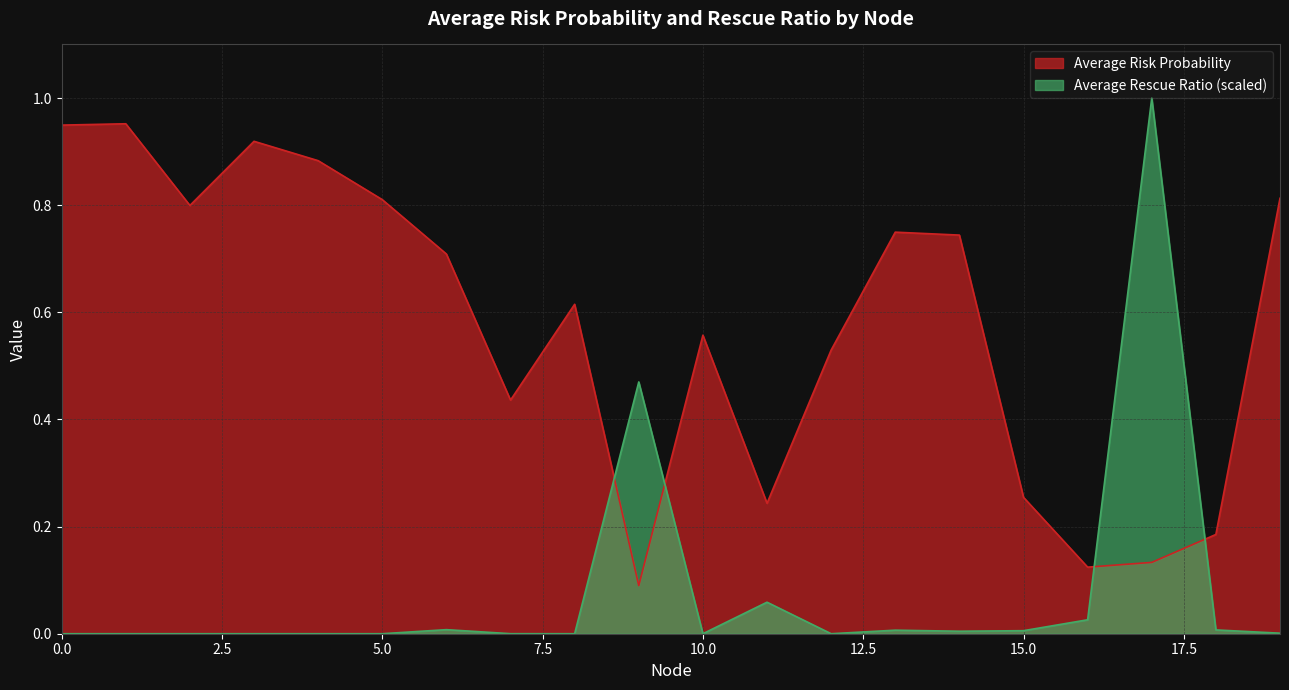

Rank the series by their maximum value, from lowest to highest.

Average Risk Probability, Average Rescue Ratio (scaled)